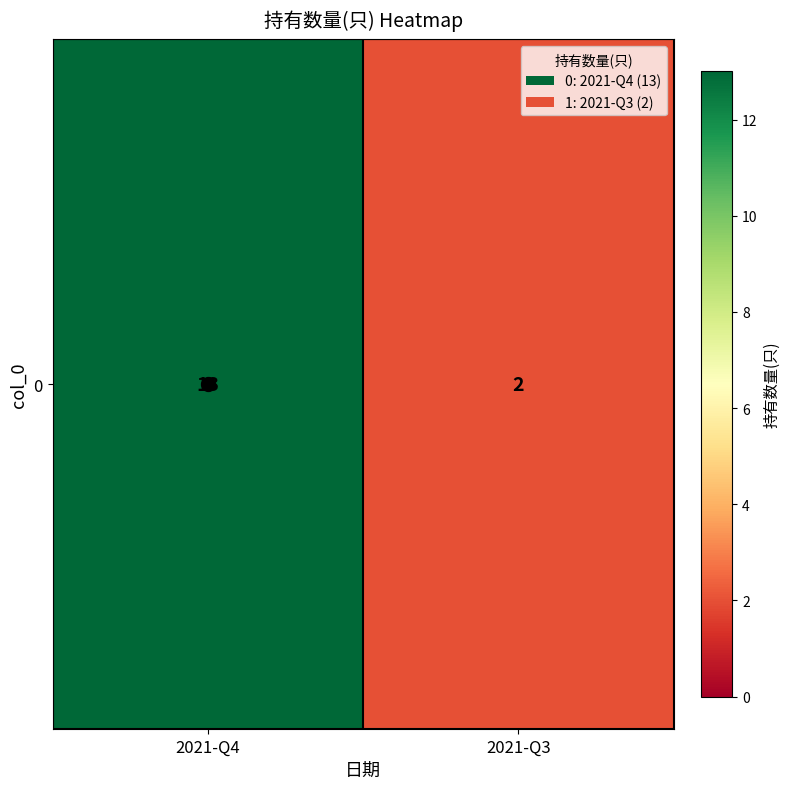

Which category has the lowest value across all series?

2021-Q3